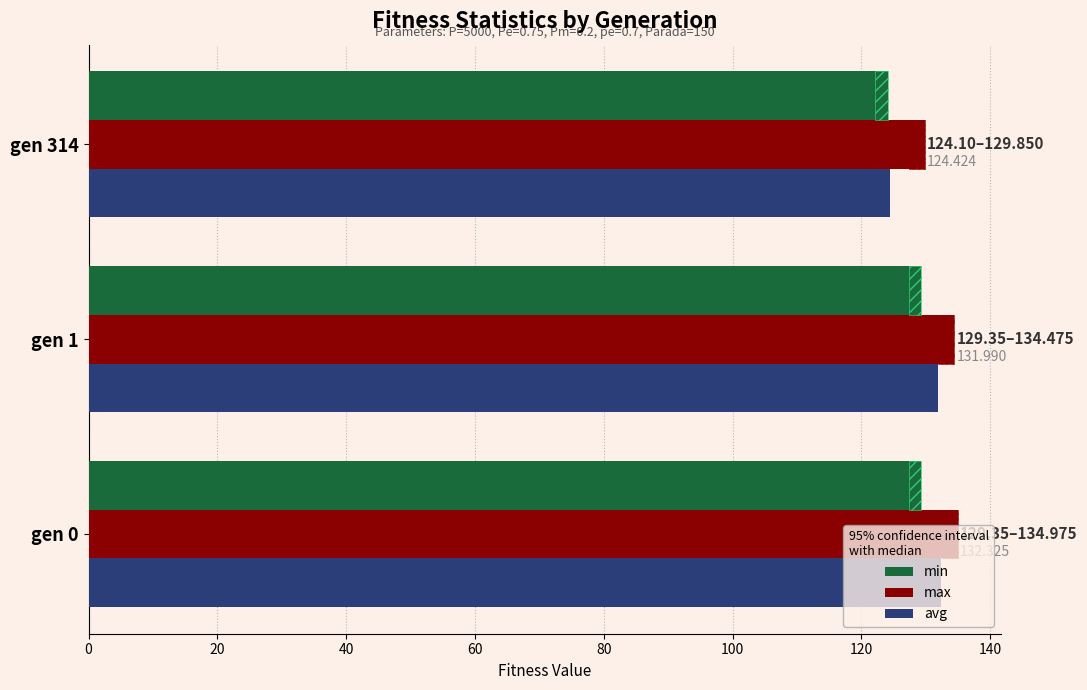

Is the value of min at gen 1 greater than the value of max at gen 1?

No